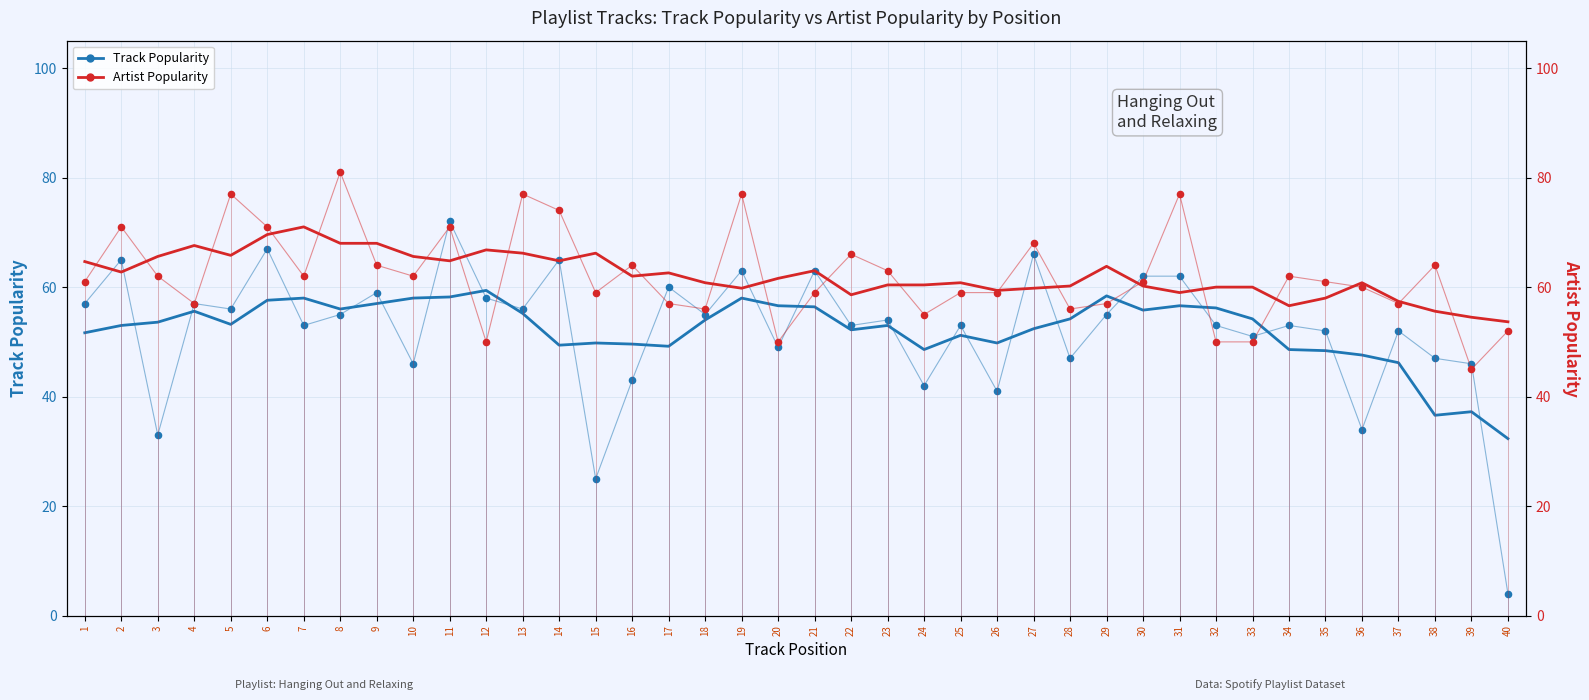

Which series has the largest Y range (max minus min)?

Track Popularity